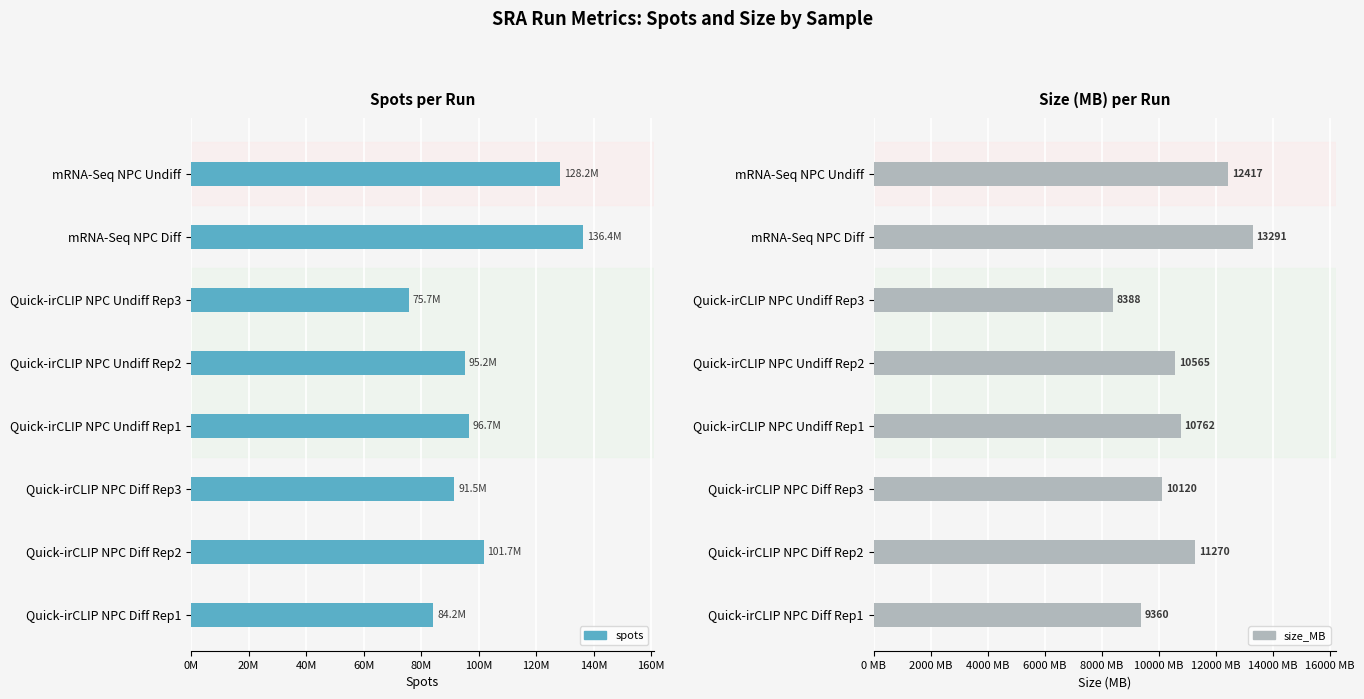

Reading right to left, transcribe all the data shown in this chart.

spots: 128221563	136351314	75731145	95206592	96651985	91541677	101741561	84249088
size_MB: 12417	13291	8388	10565	10762	10120	11270	9360